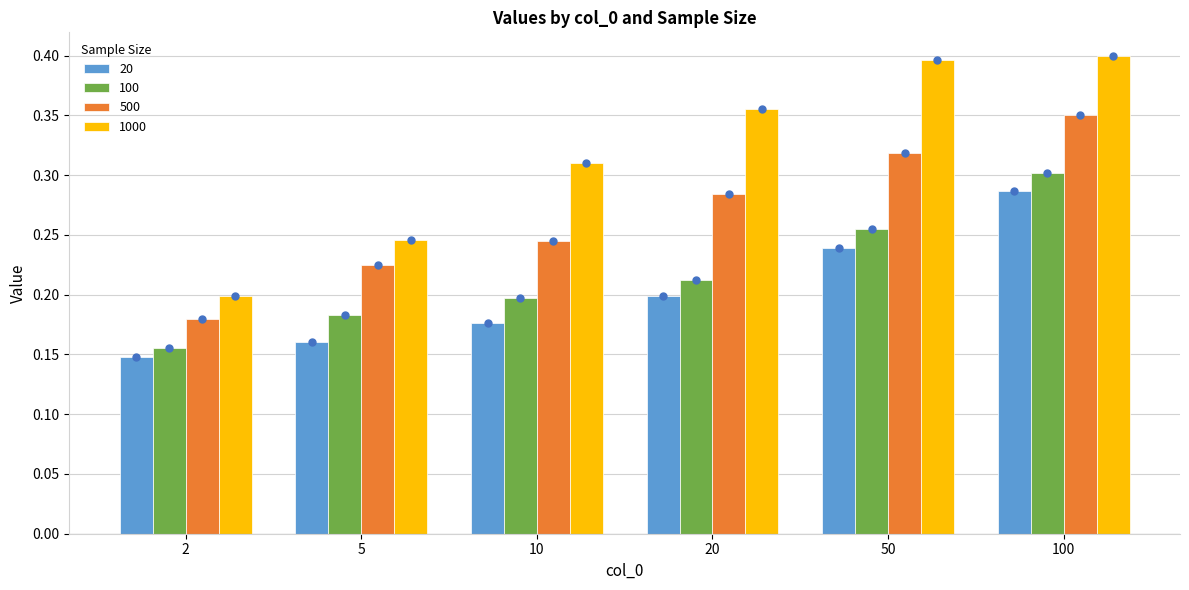

Rank the categories by 20 value from lowest to highest.

2, 5, 10, 20, 50, 100